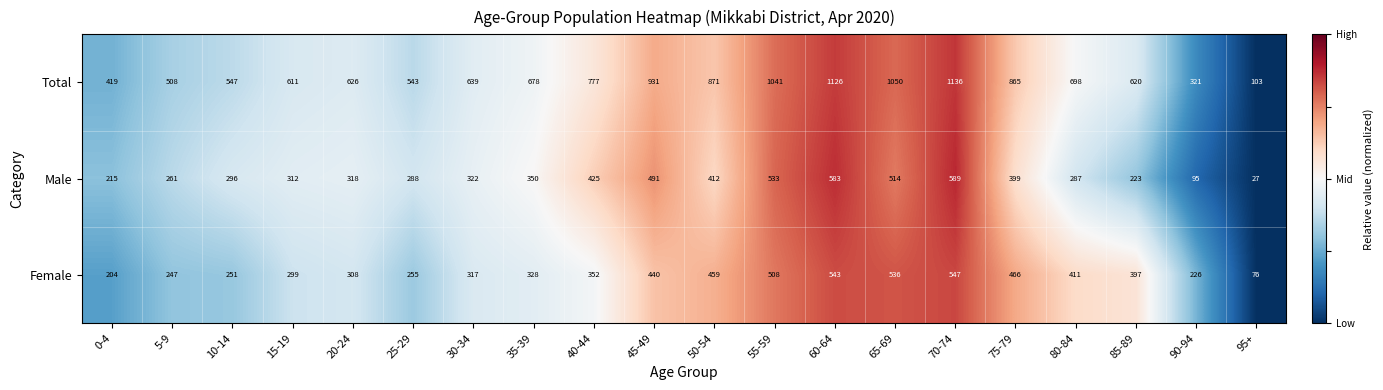

How many series are shown in this chart?

3